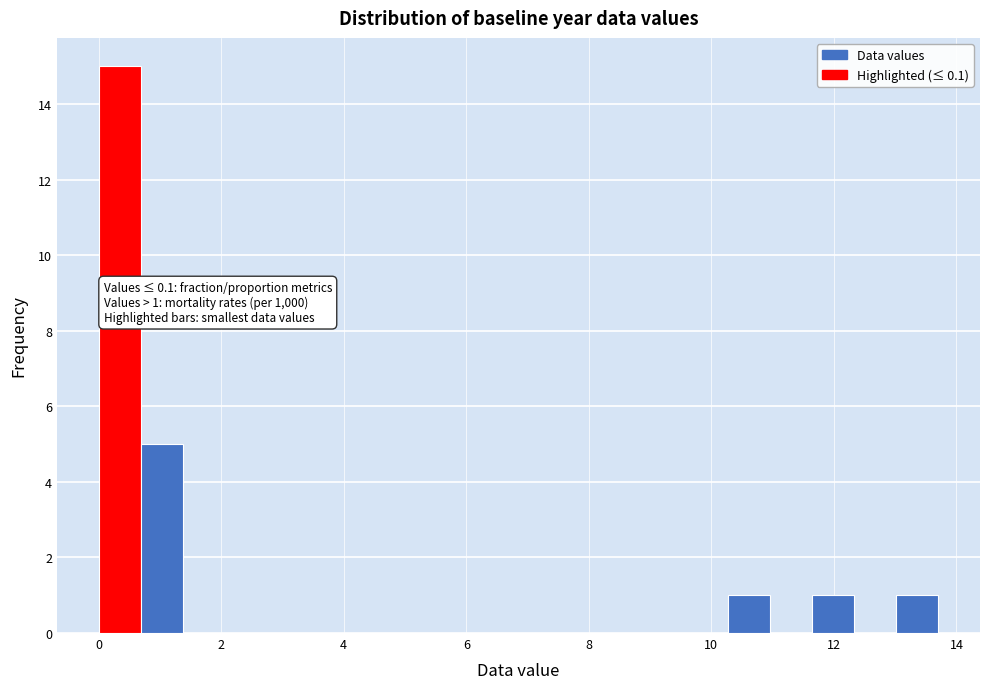

Around what value on the x-axis is the tallest bar? Give the approximate position of its centre, as read against the axis.

0.4